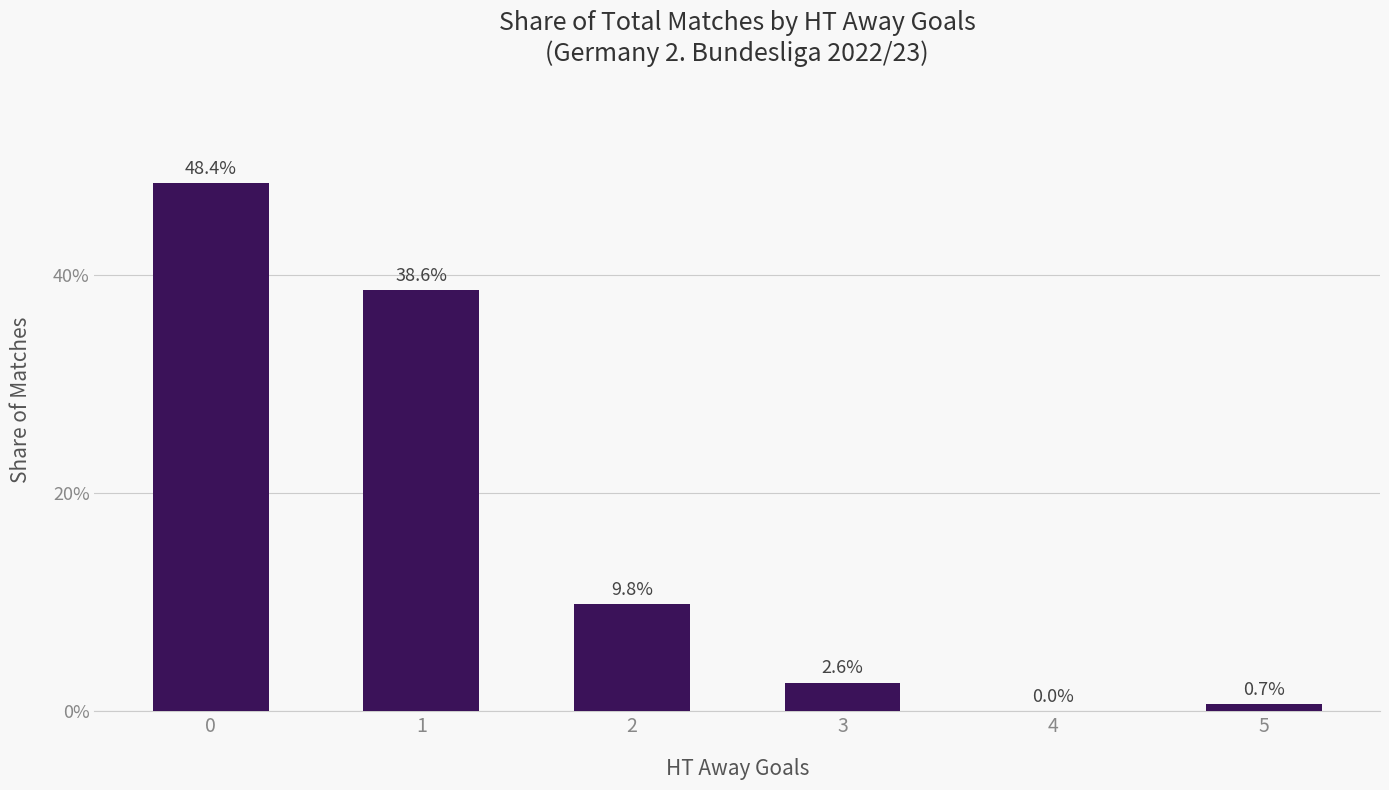

Reading right to left, what are all the values shown in this chart?

5=0.0	4=0.0	3=0.0	2=0.1	1=0.4	0=0.5